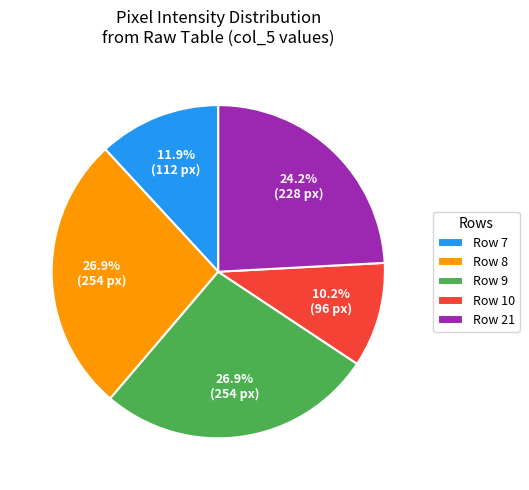

To the nearest percent, what portion does Row 10 represent?

10%